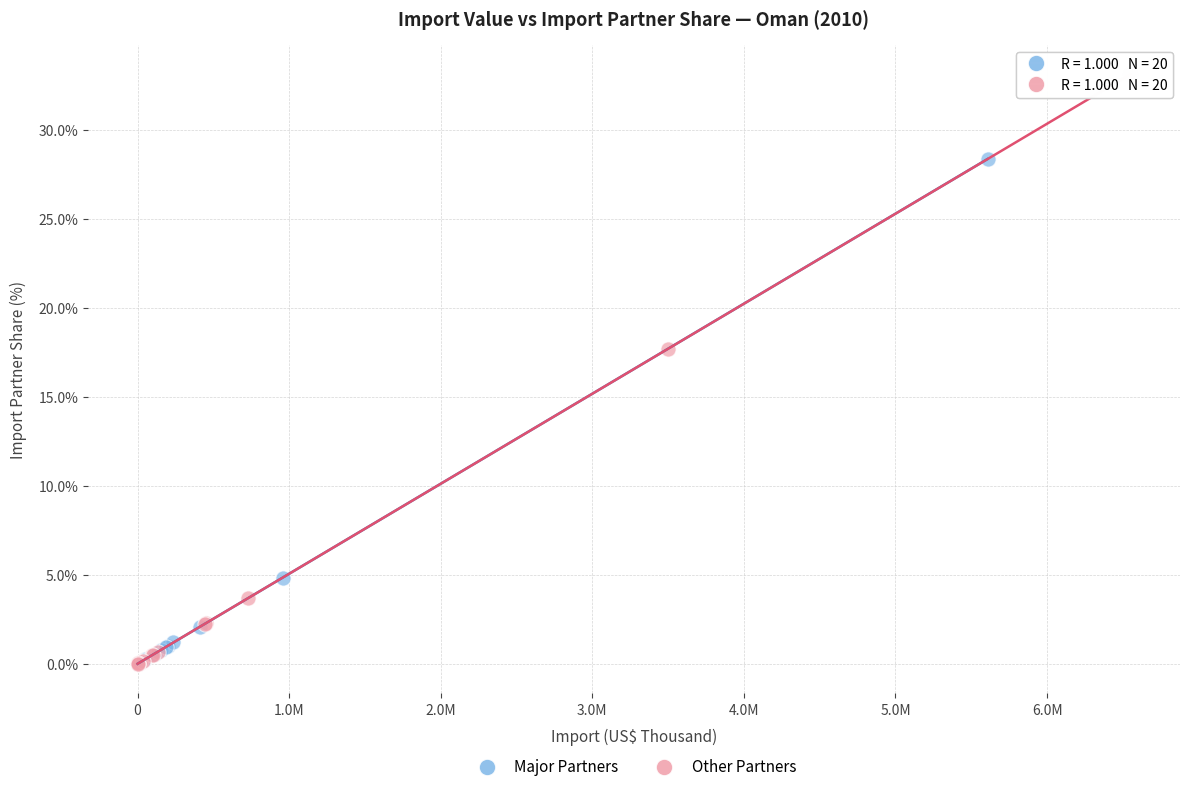

Which series contains the highest Y value?

Other Partners